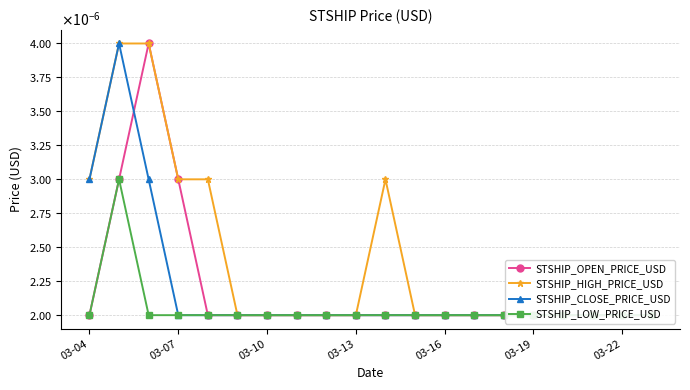

True or false: STSHIP_OPEN_PRICE_USD and STSHIP_HIGH_PRICE_USD cross at least once.

False